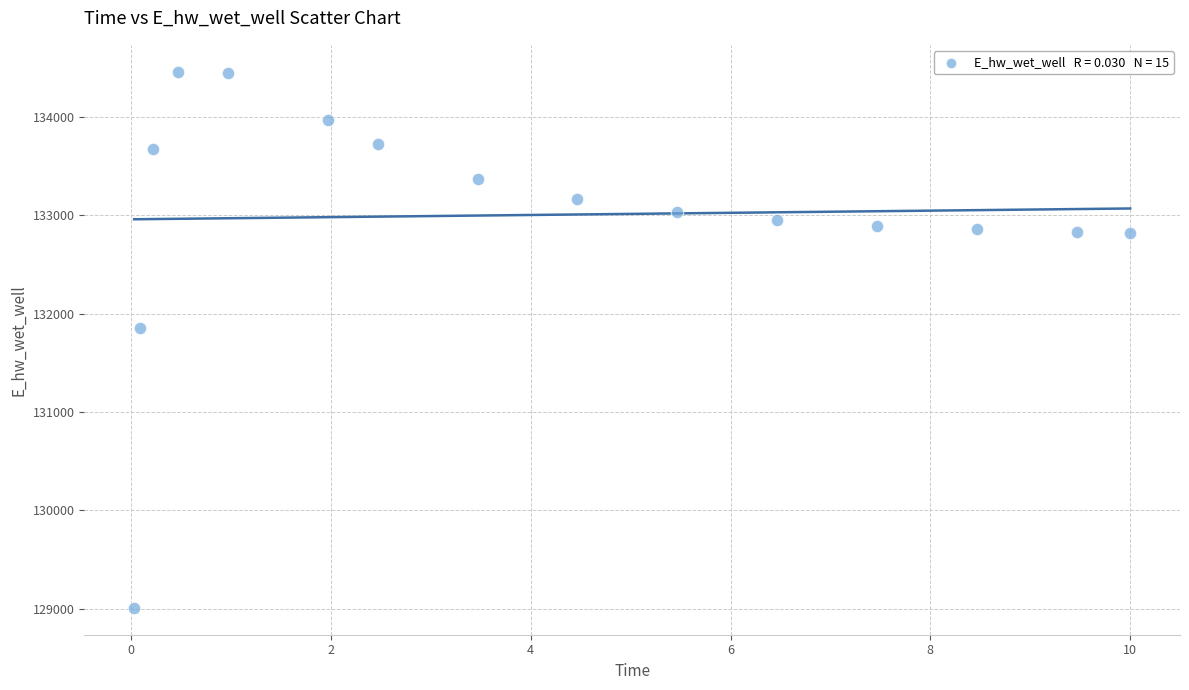

What is the range of Y values (max minus min)?

5453.6